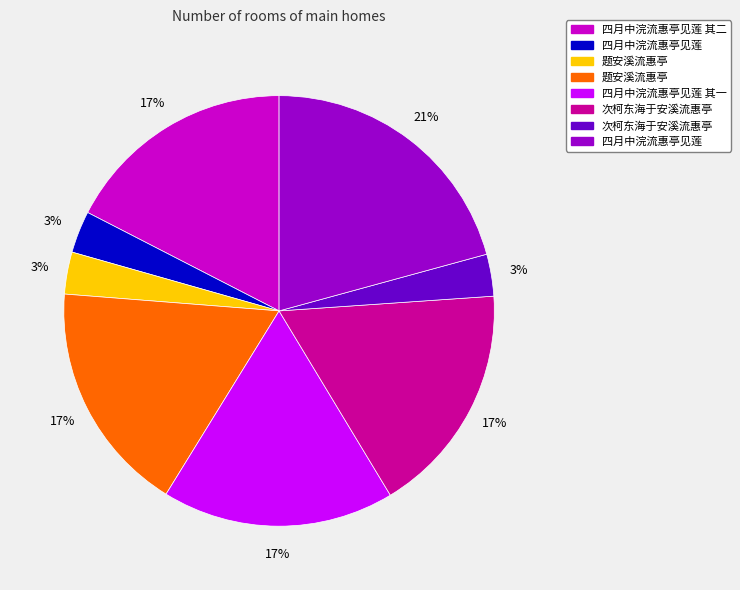

Is there any slice that represents more than half of the pie?

No